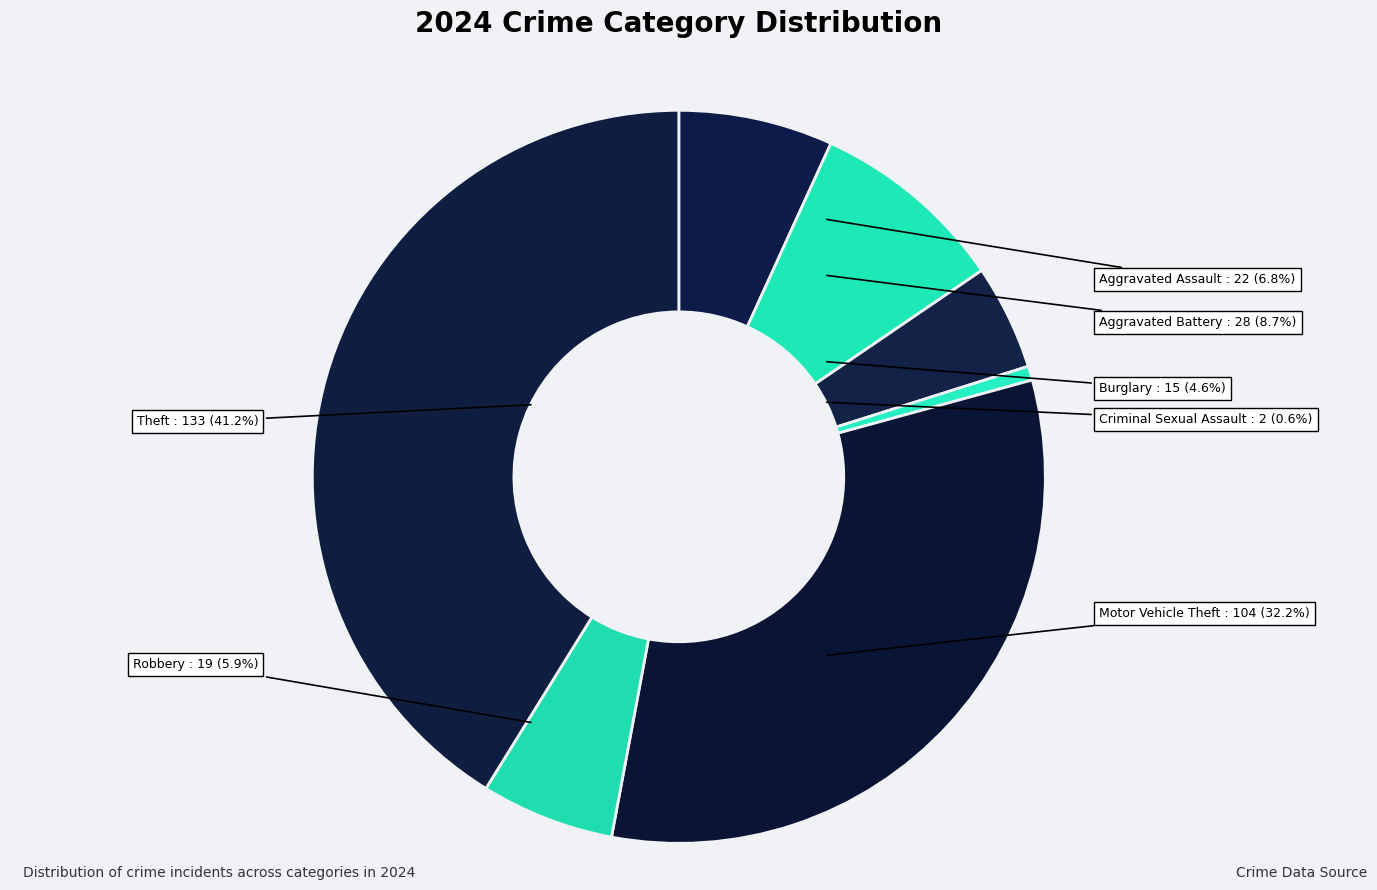

To the nearest percent, what is the difference between the largest and smallest slice percentages?

41%